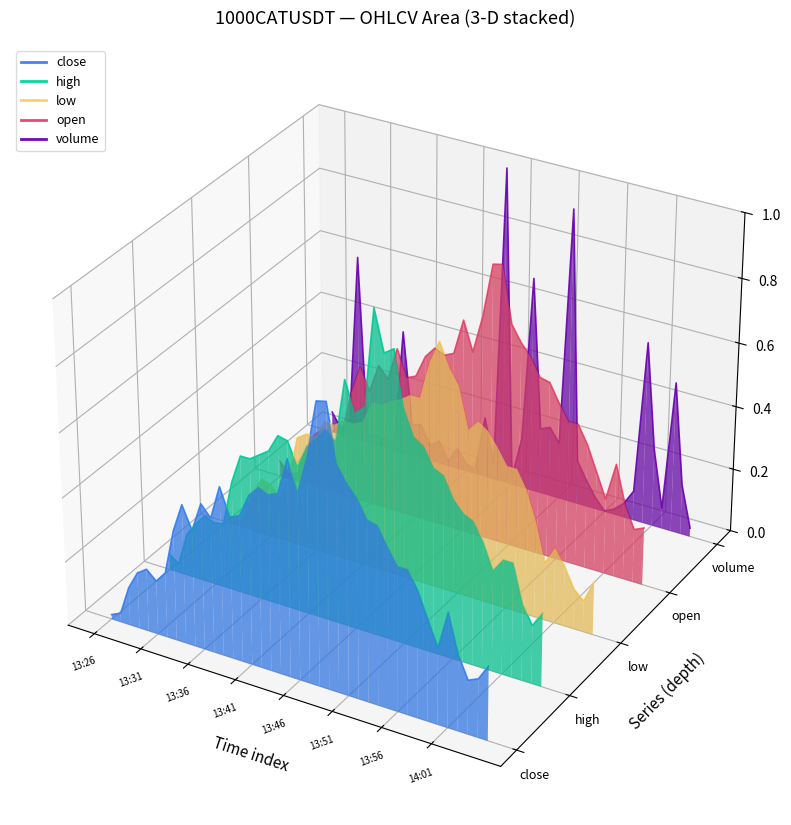

Does the chart display data point markers on the line(s)?

No